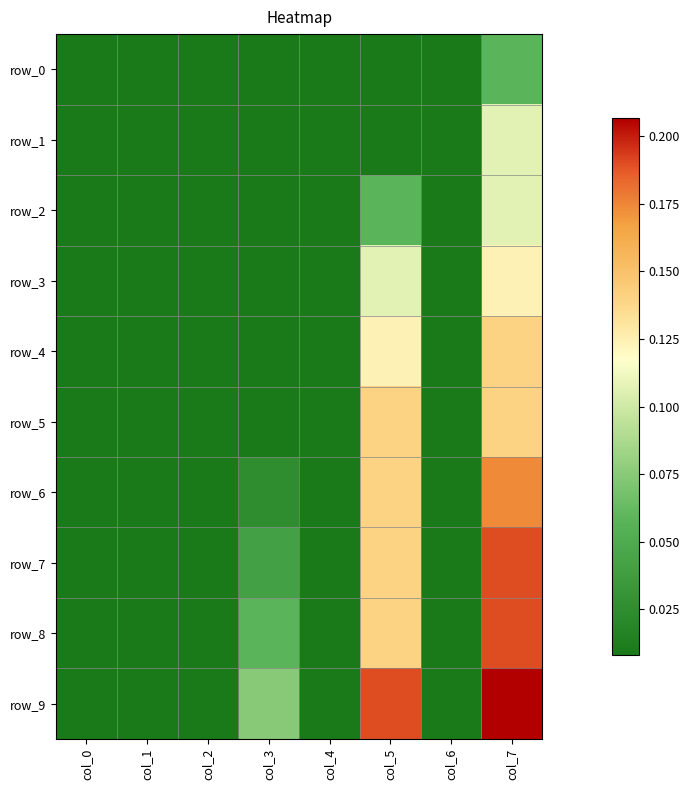

Between col_5 and col_4, which is larger?

col_5